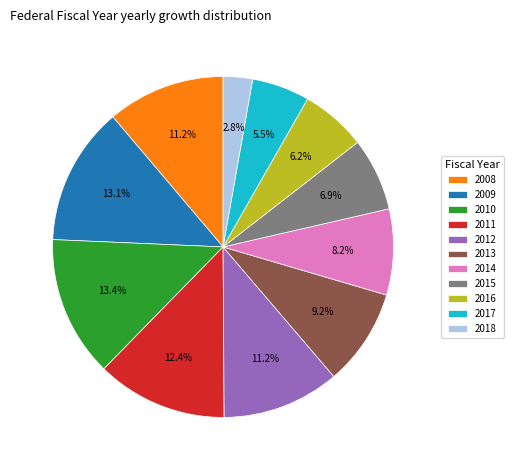

What percentage is the 2013 slice, to the nearest percent?

9%